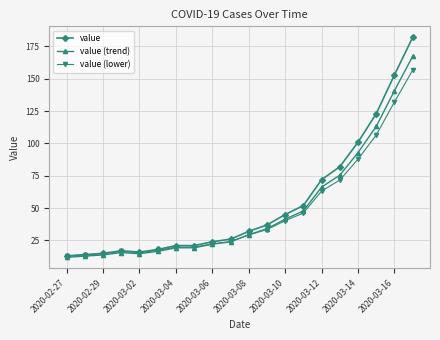

Which series has the largest range (max minus min)?

value